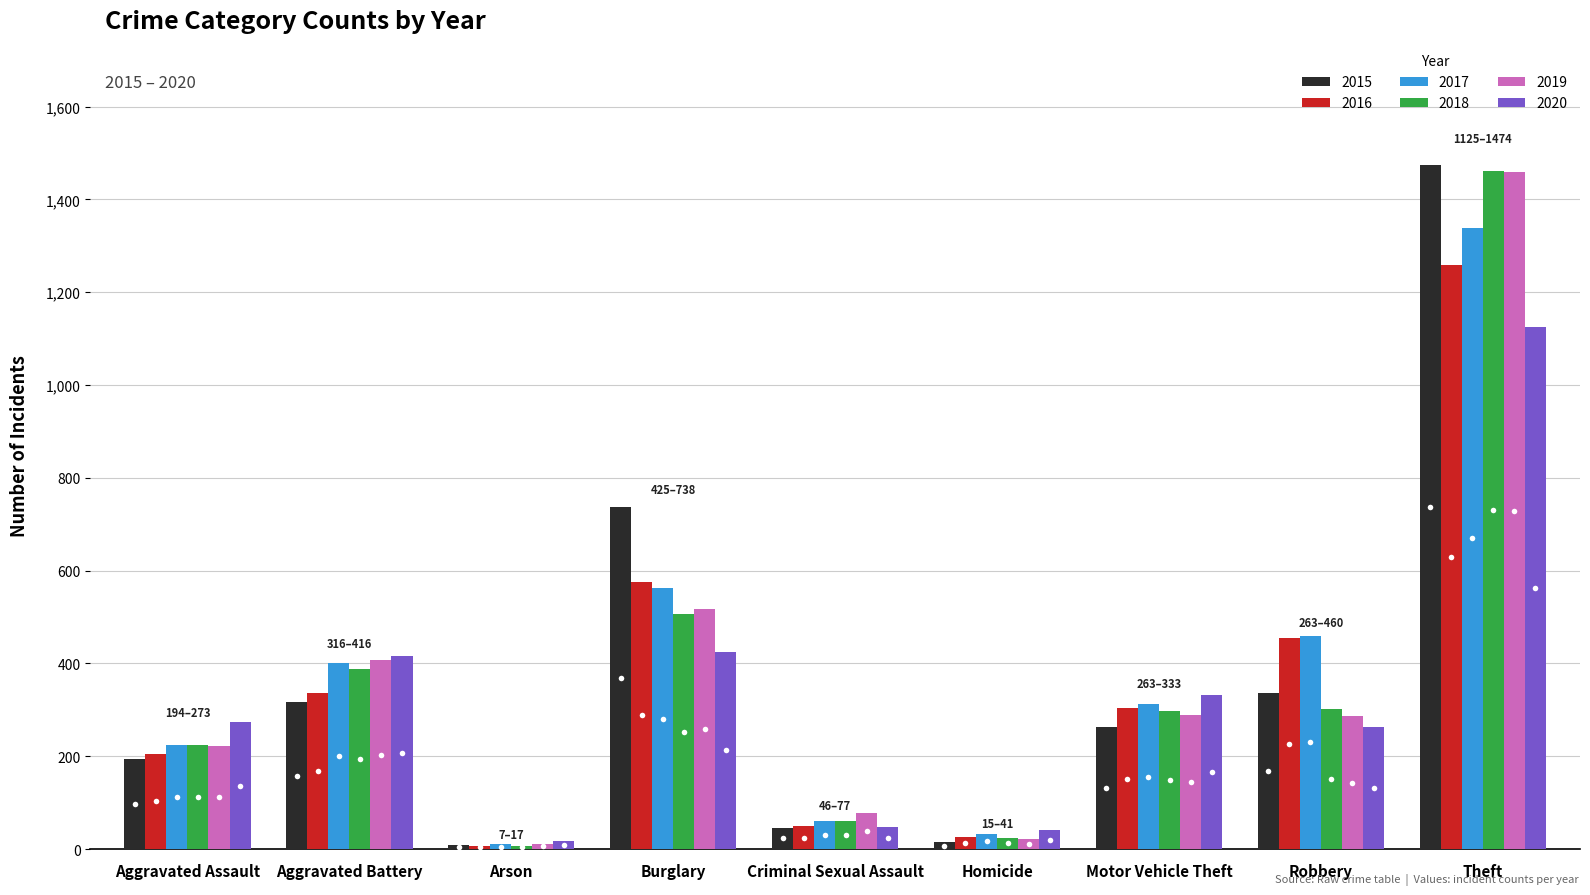

How many bars are there in total?

54